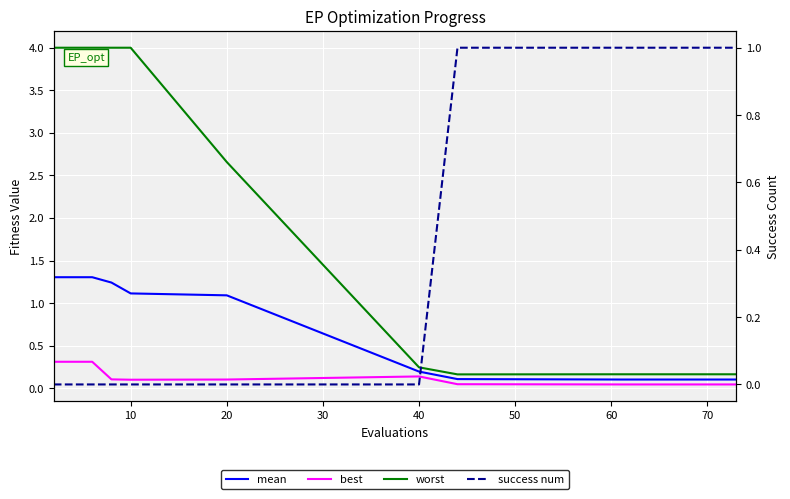

True or false: best has more than 1 interior local peaks.

False